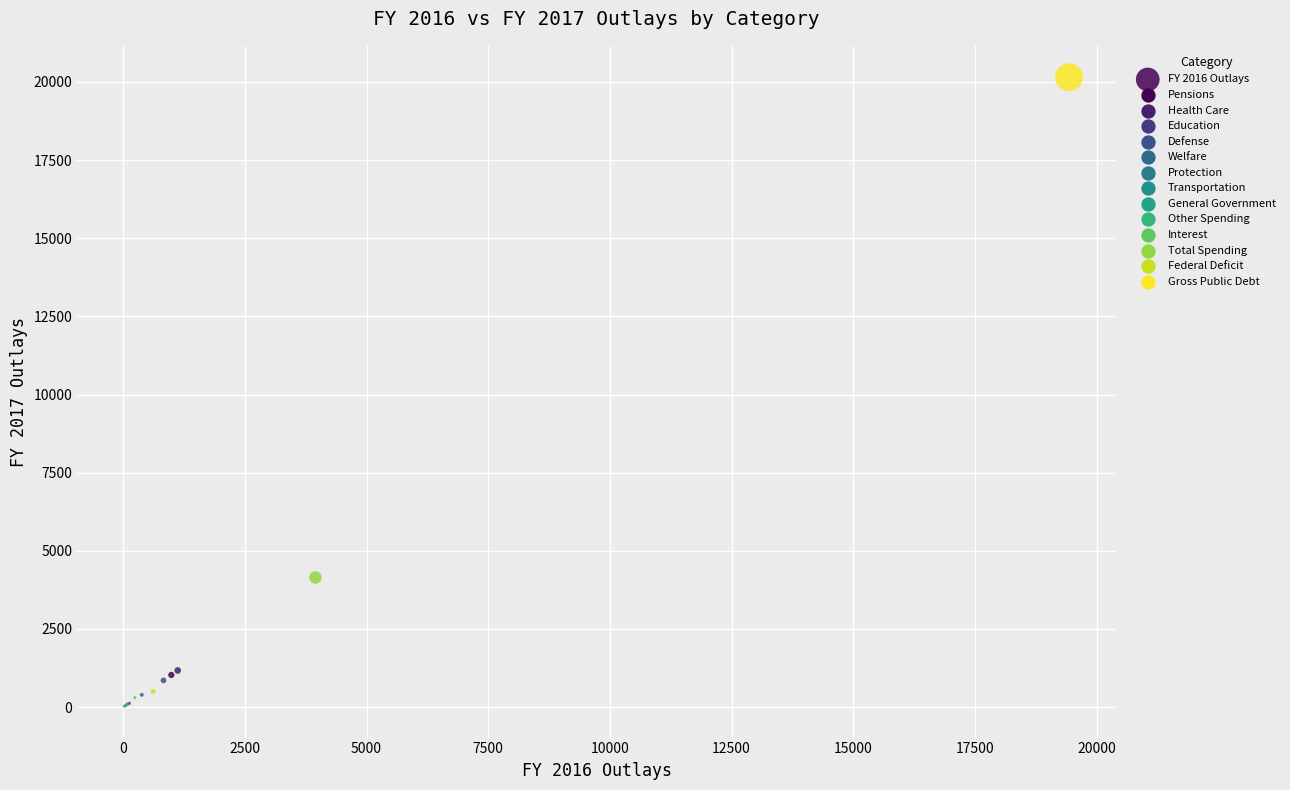

What Y value in the scatter plot is closest to 10090?

4147.2